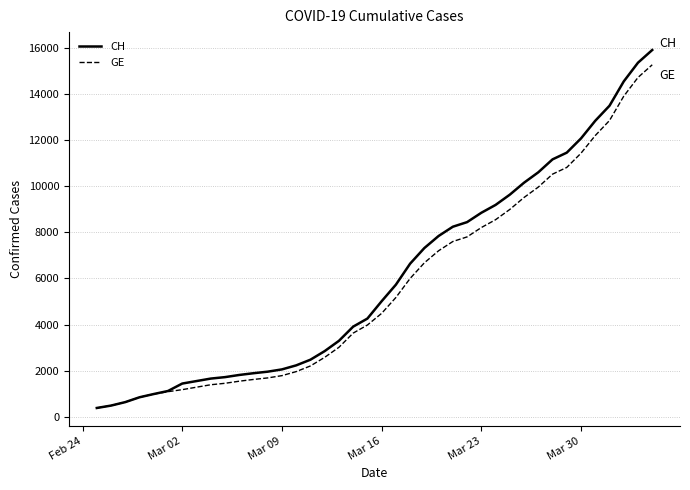

Which series has the widest spread of values?

CH